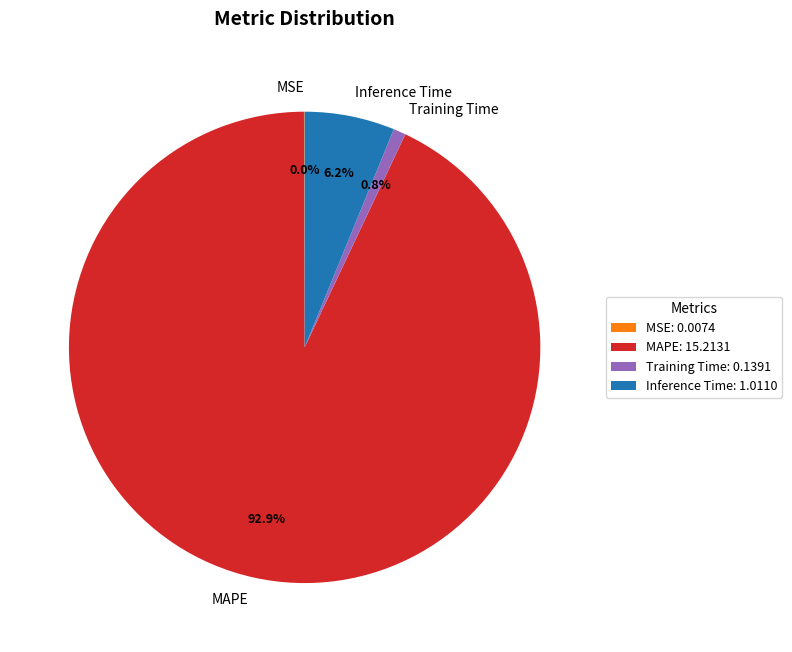

Is it true that Training Time is 1% of the pie?

True